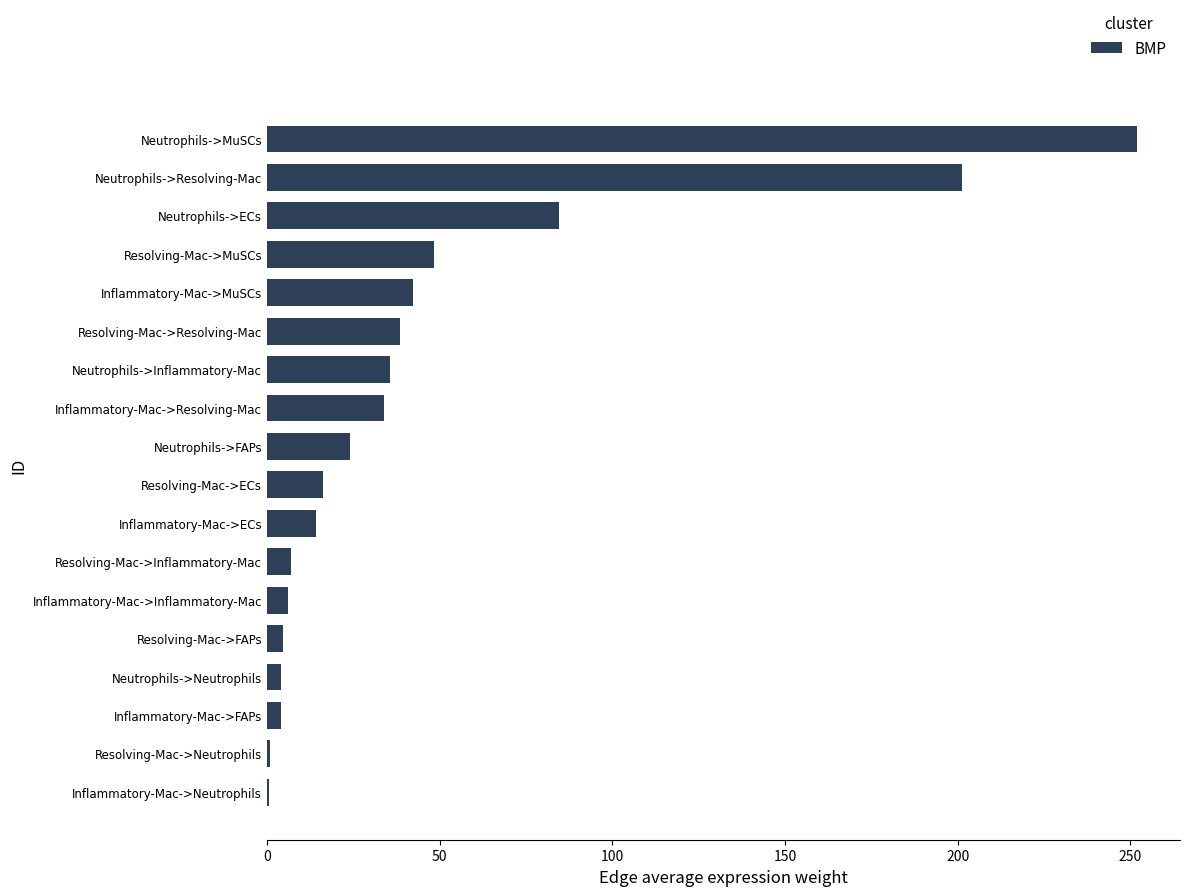

What is the greatest value displayed?

251.8